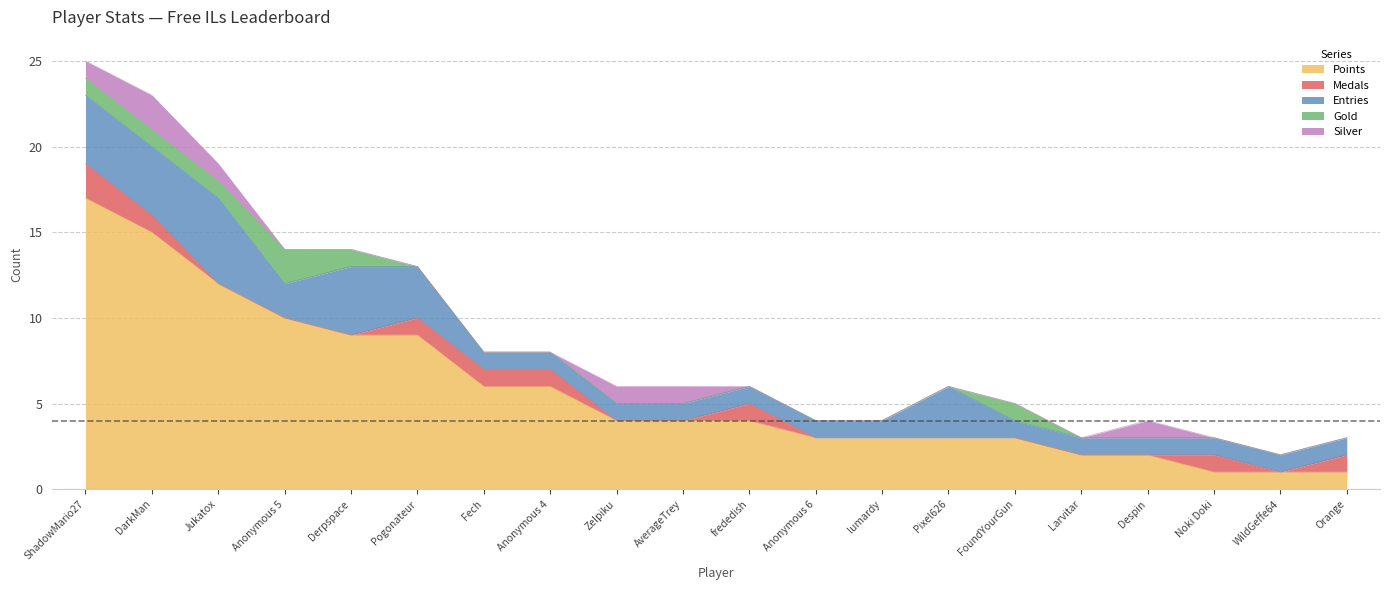

Is it true that Points equals 1 at Noki Doki?

True